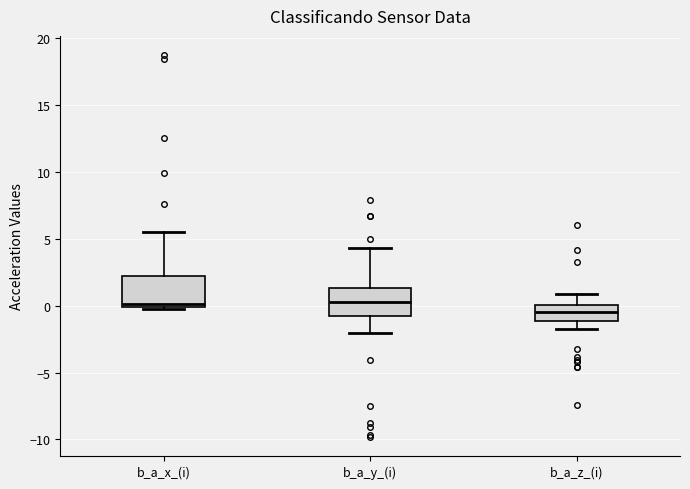

Which box has the lowest median line?

b_a_z_(i)